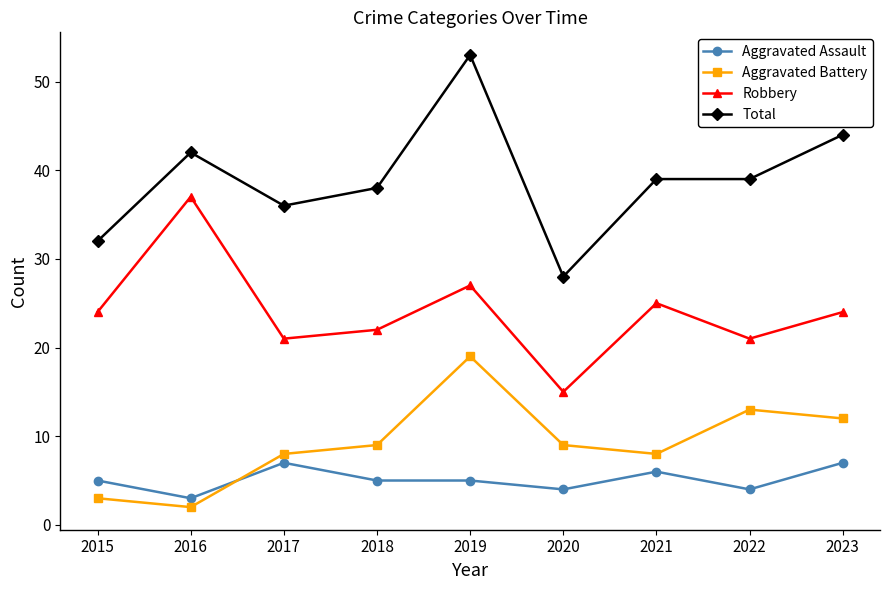

What is the difference between the Total values at 2017 and 2015?

4